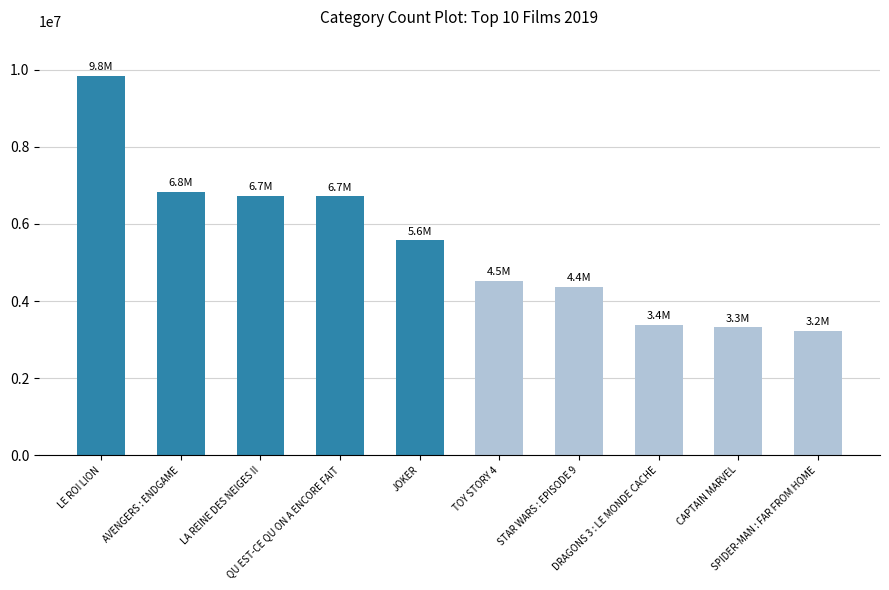

The chart shows a value of 1539897 at TOY STORY 4. True or false?

False